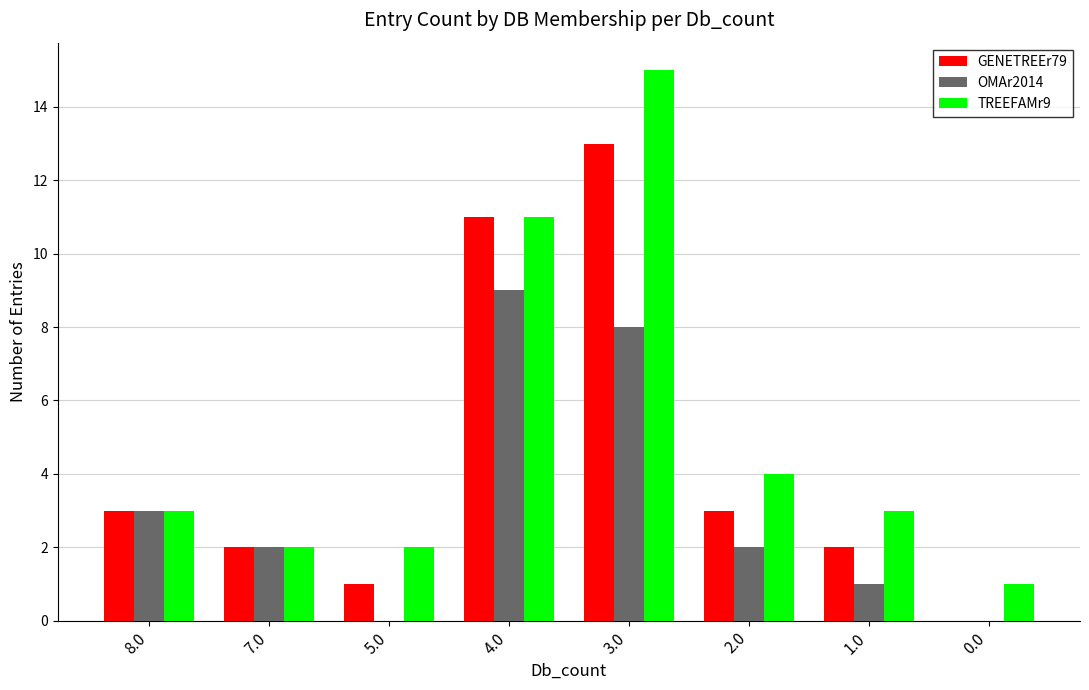

Reading left to right, extract all data points from this chart.

GENETREEr79: 8.0=3	7.0=2	5.0=1	4.0=11	3.0=13	2.0=3	1.0=2	0.0=0
OMAr2014: 8.0=3	7.0=2	5.0=0	4.0=9	3.0=8	2.0=2	1.0=1	0.0=0
TREEFAMr9: 8.0=3	7.0=2	5.0=2	4.0=11	3.0=15	2.0=4	1.0=3	0.0=1